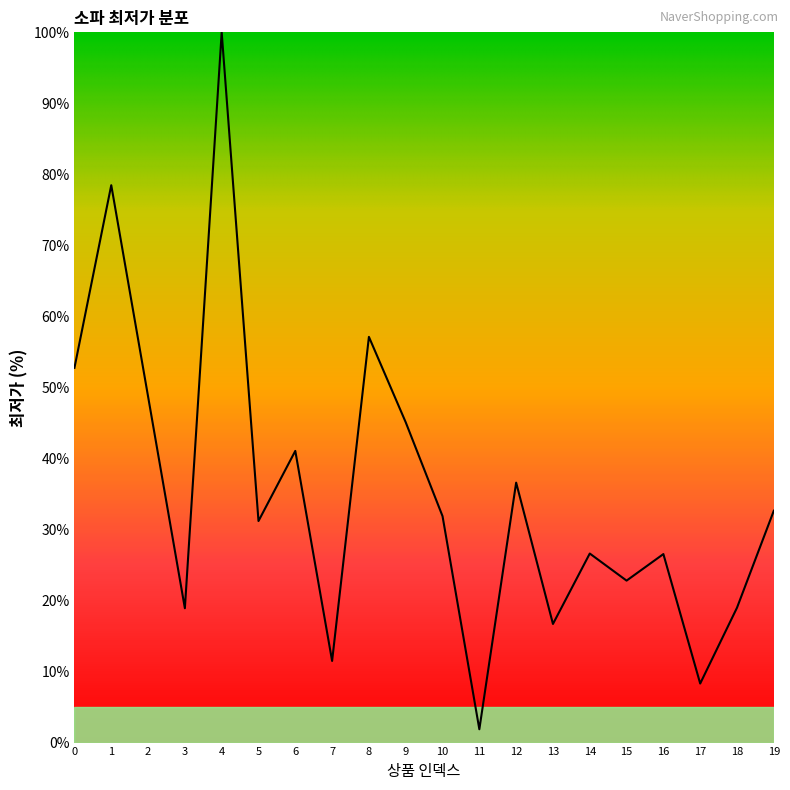

What is the difference between the maximum and minimum values?

98.1